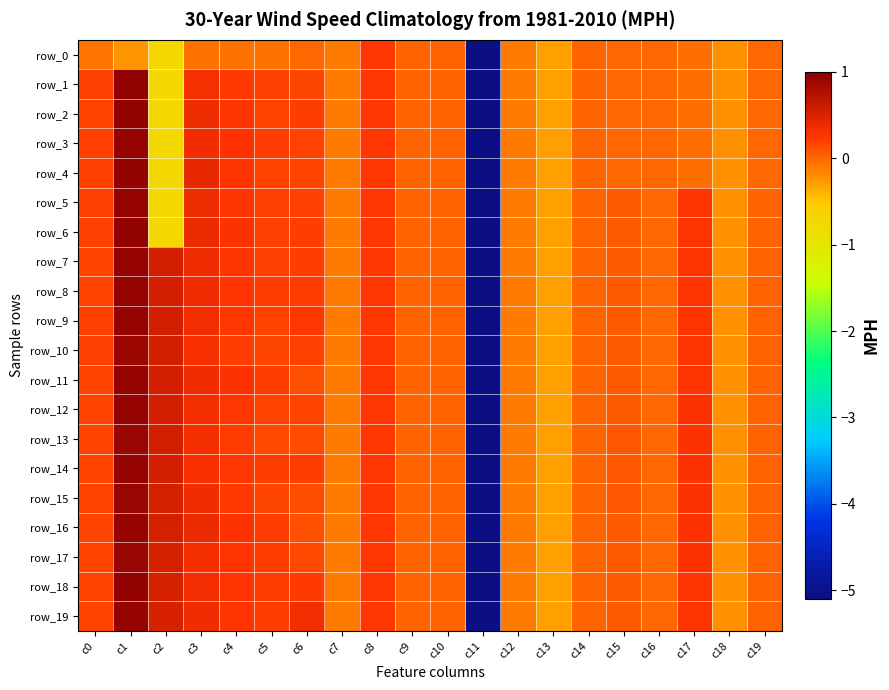

What is the smallest value displayed?

-5.1